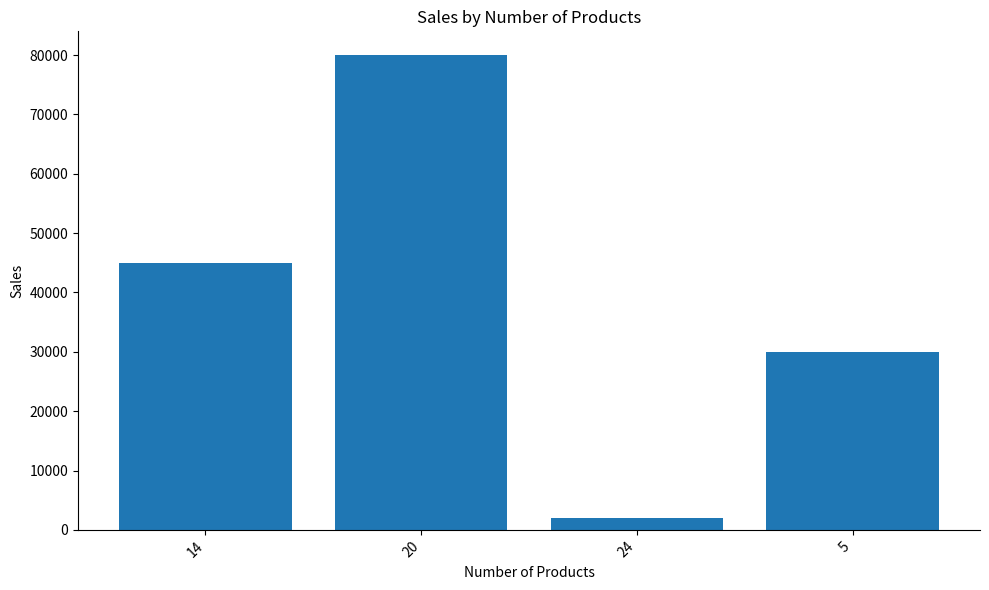

Is it true that the value at 24 is 2000?

True